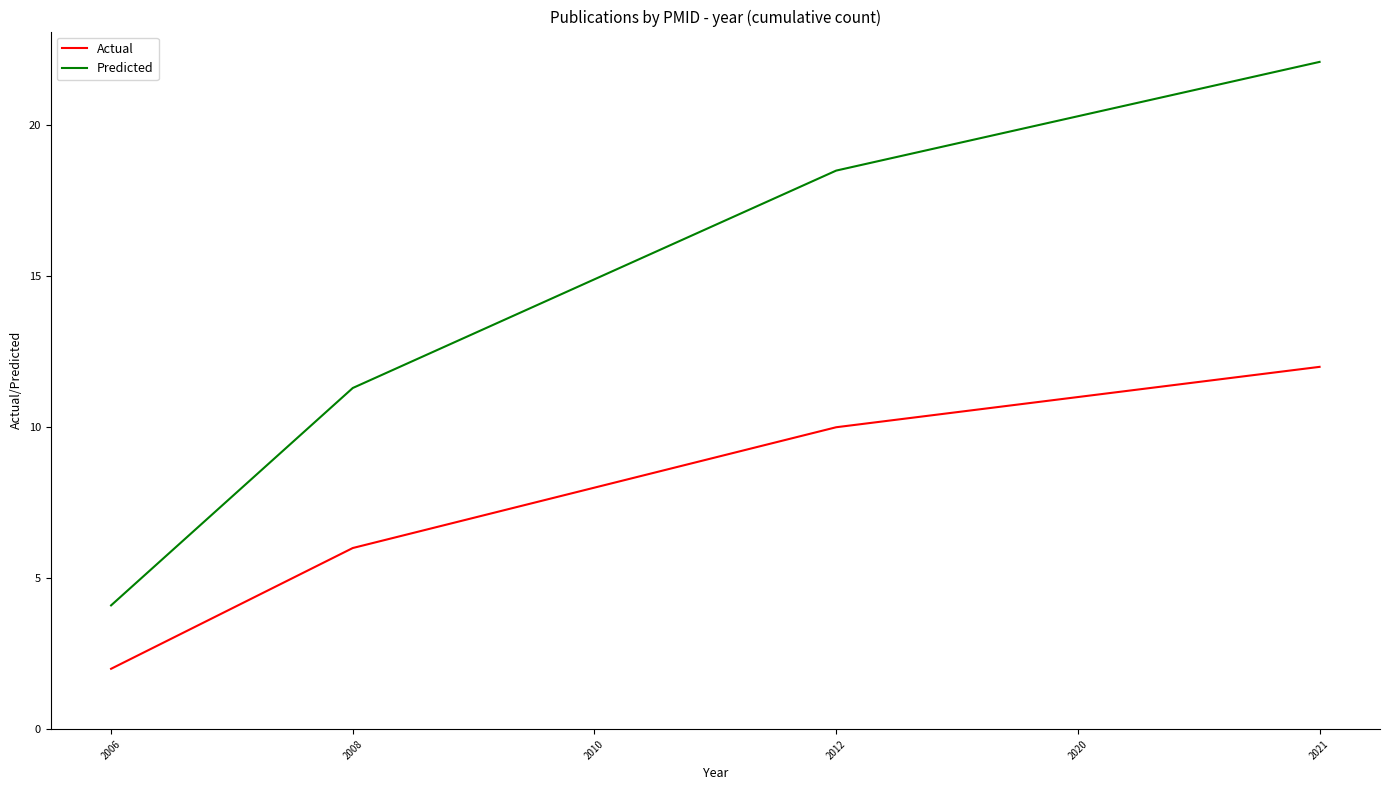

What are all the series names shown in the legend?

Actual, Predicted